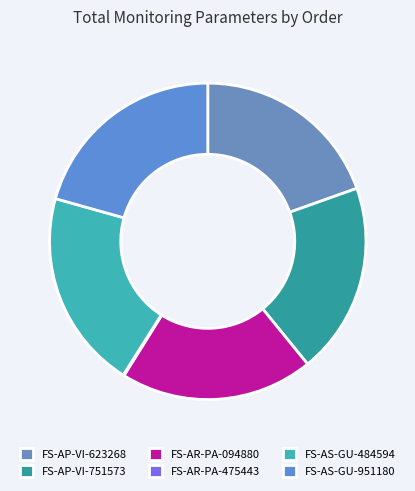

Rank the categories by value from highest to lowest.

FS-AS-GU-951180, FS-AS-GU-484594, FS-AR-PA-094880, FS-AP-VI-623268, FS-AP-VI-751573, FS-AR-PA-475443